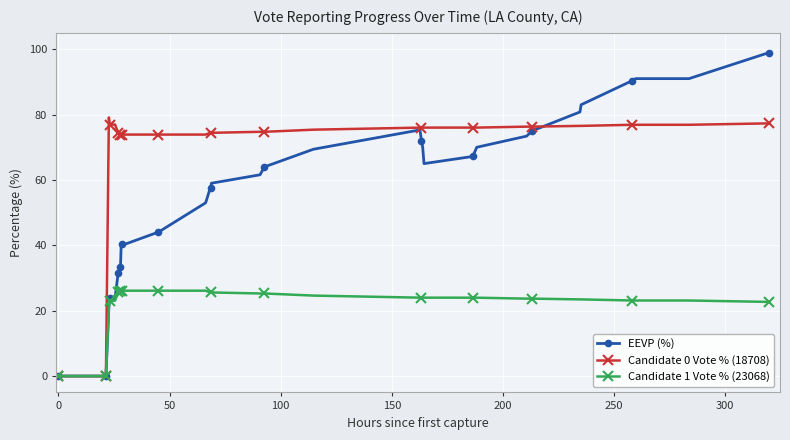

Which series has the largest range (max minus min)?

EEVP (%)